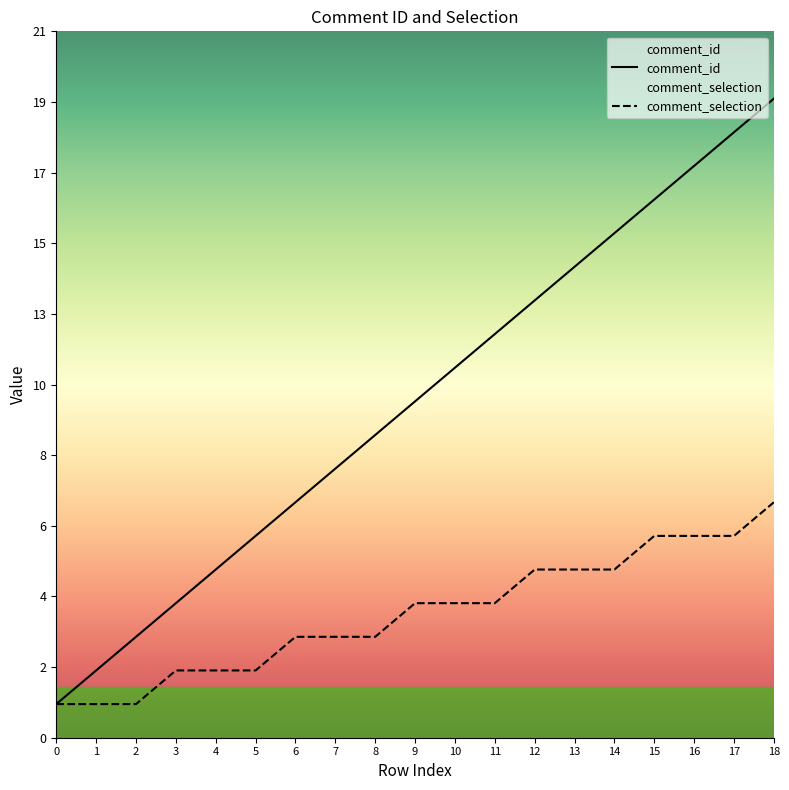

Rank the series by their maximum value, from lowest to highest.

comment_selection, comment_id